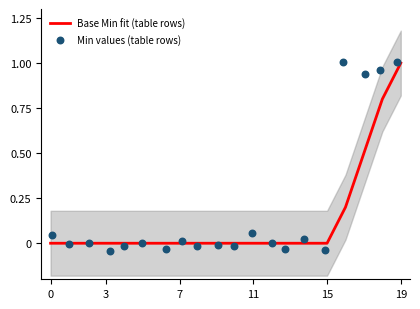

Is it true that Base Min fit (table rows) equals 0.0 at 15?

True